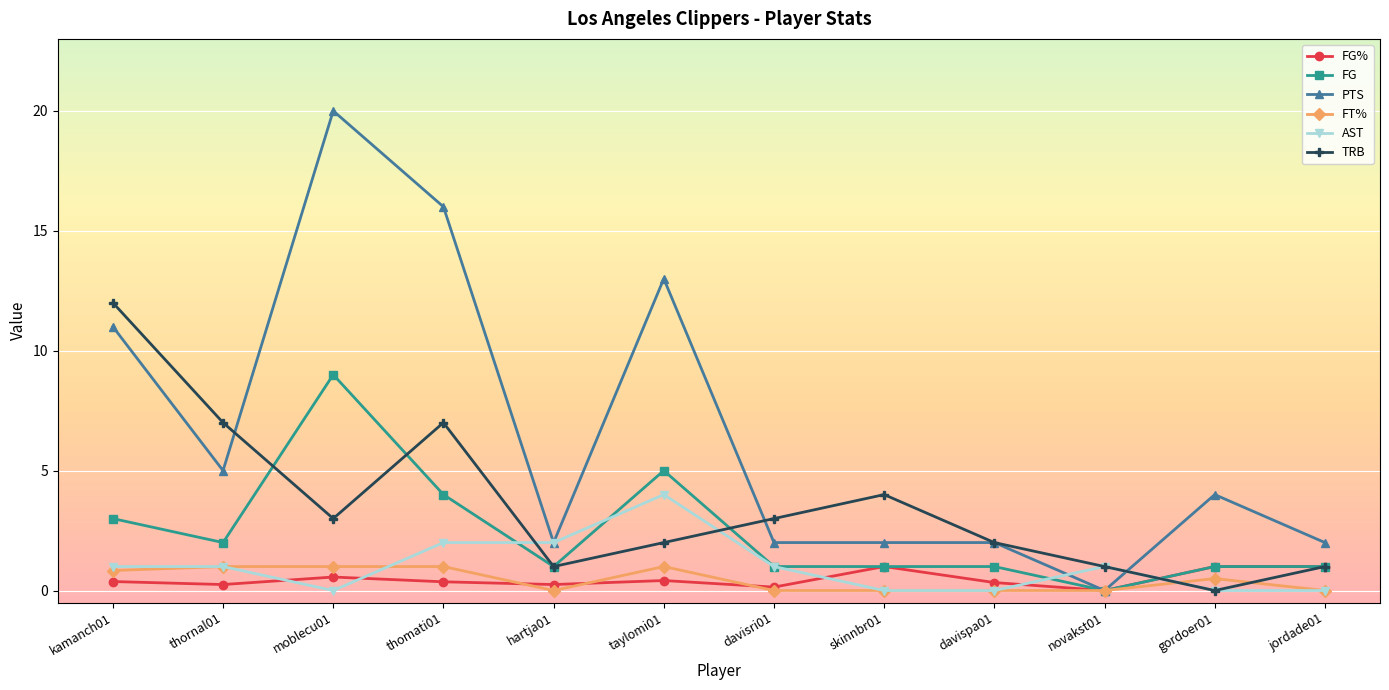

Which series has the widest spread of values?

PTS